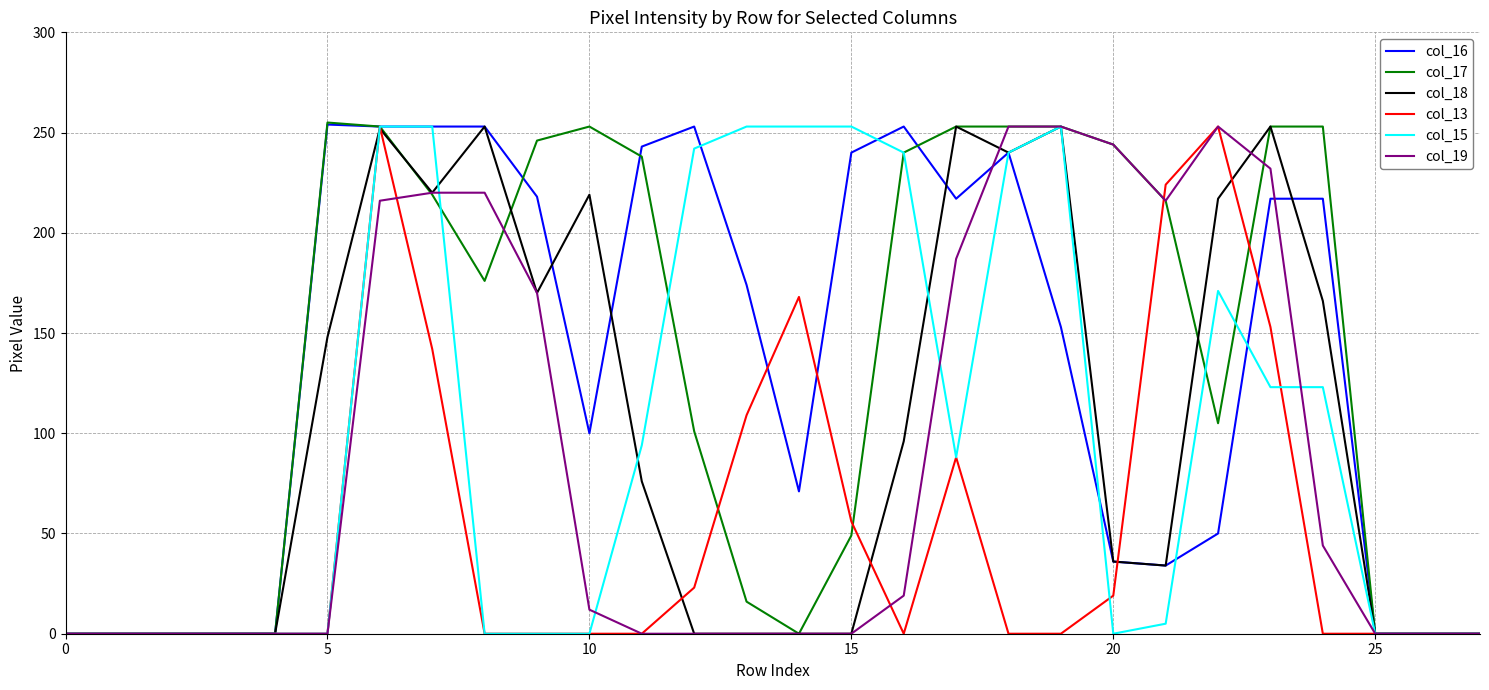

What is the greatest value displayed?

255